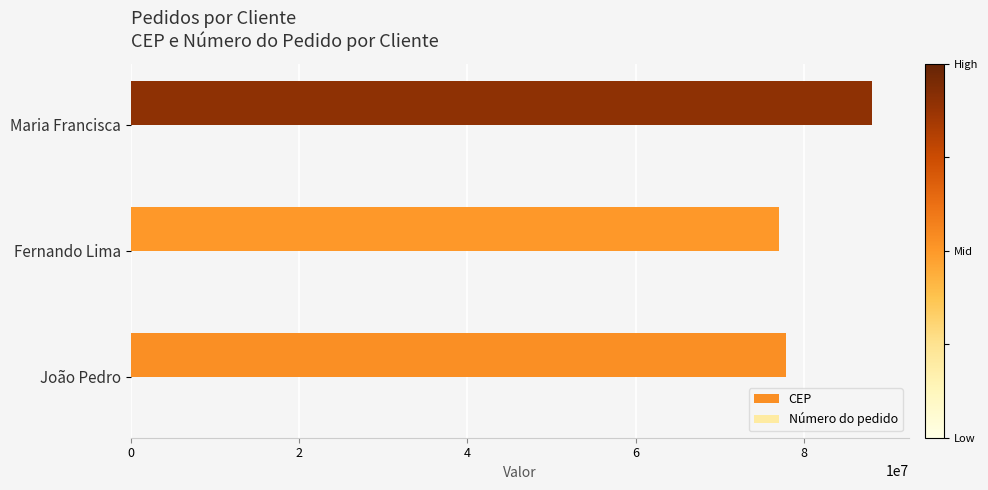

Which series has the largest total across all categories?

CEP